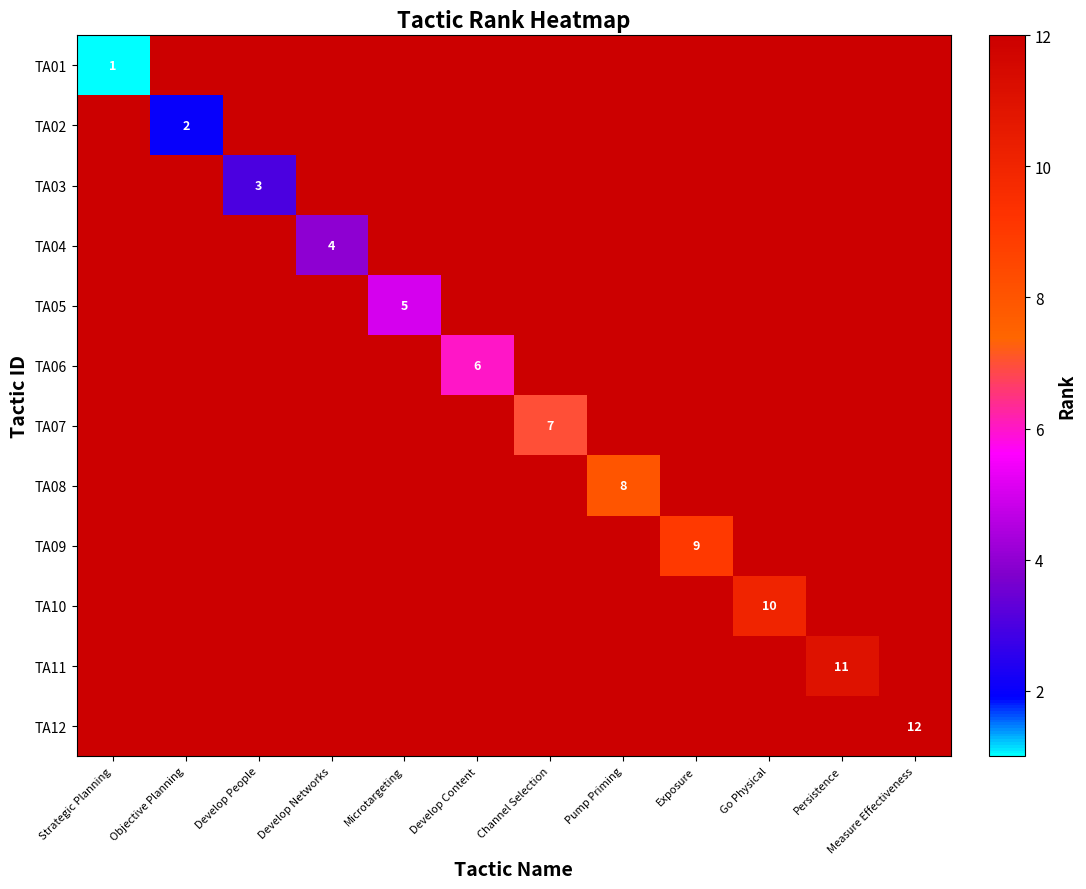

What is the average value of the TA09 series?

12